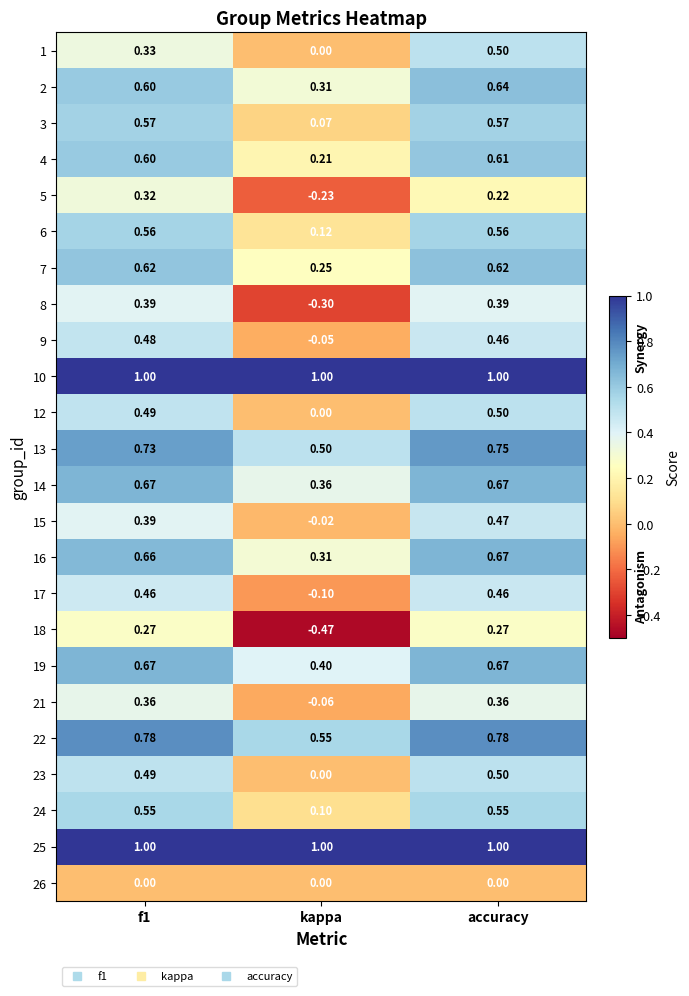

At which category is the sum across all series the highest?

accuracy